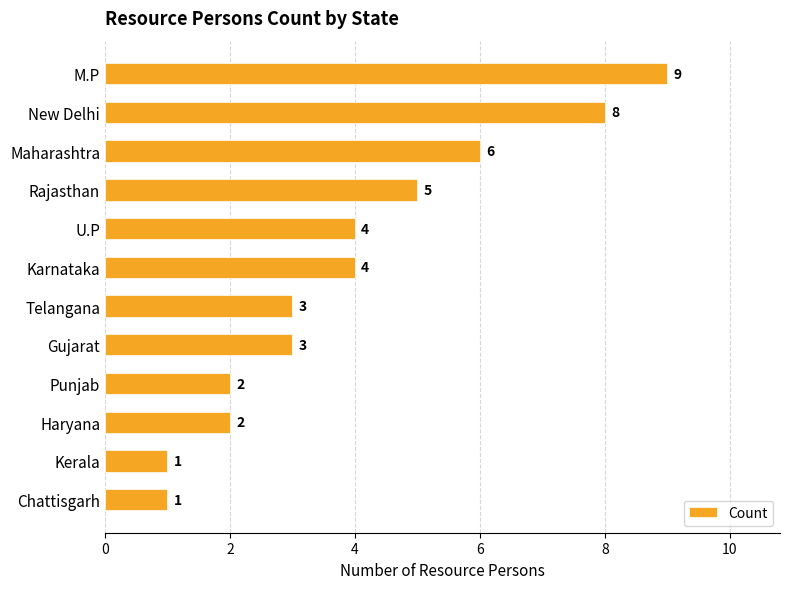

Reading top to bottom, extract all data points from this chart.

M.P=9	New Delhi=8	Maharashtra=6	Rajasthan=5	U.P=4	Karnataka=4	Telangana=3	Gujarat=3	Punjab=2	Haryana=2	Kerala=1	Chattisgarh=1